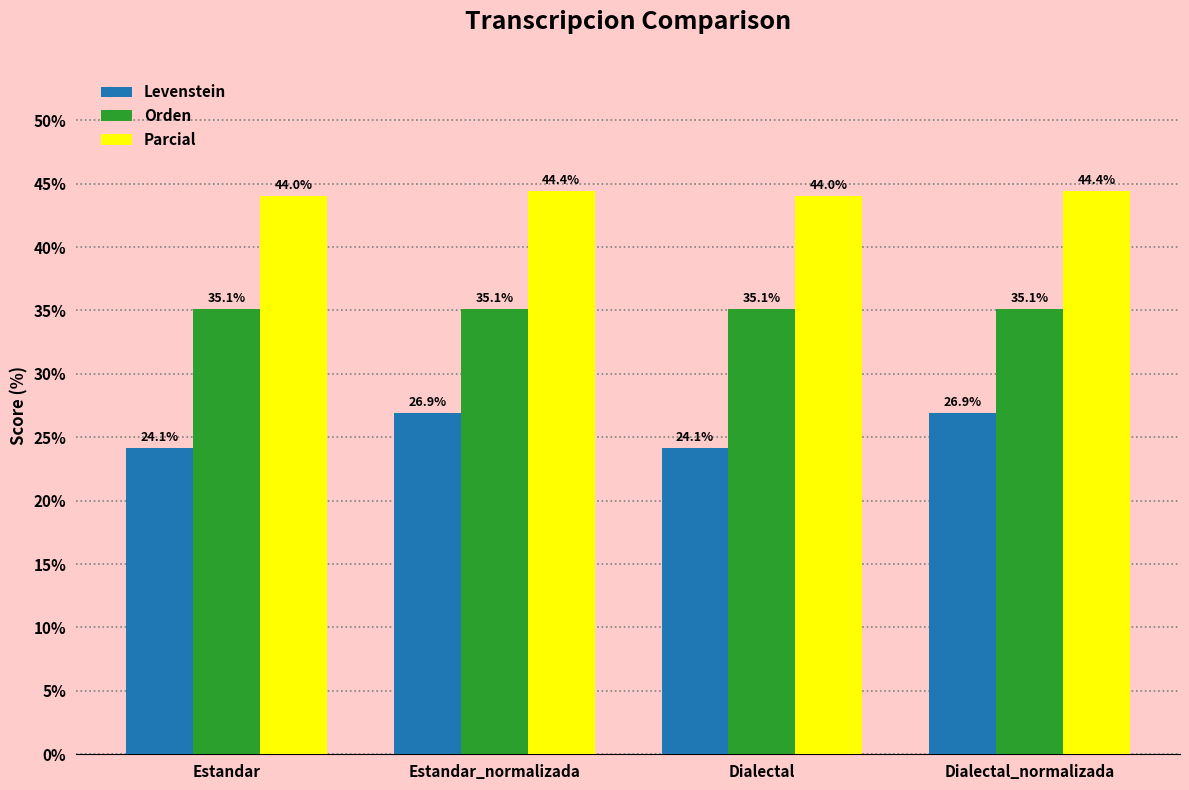

How many bars are there in each group?

3